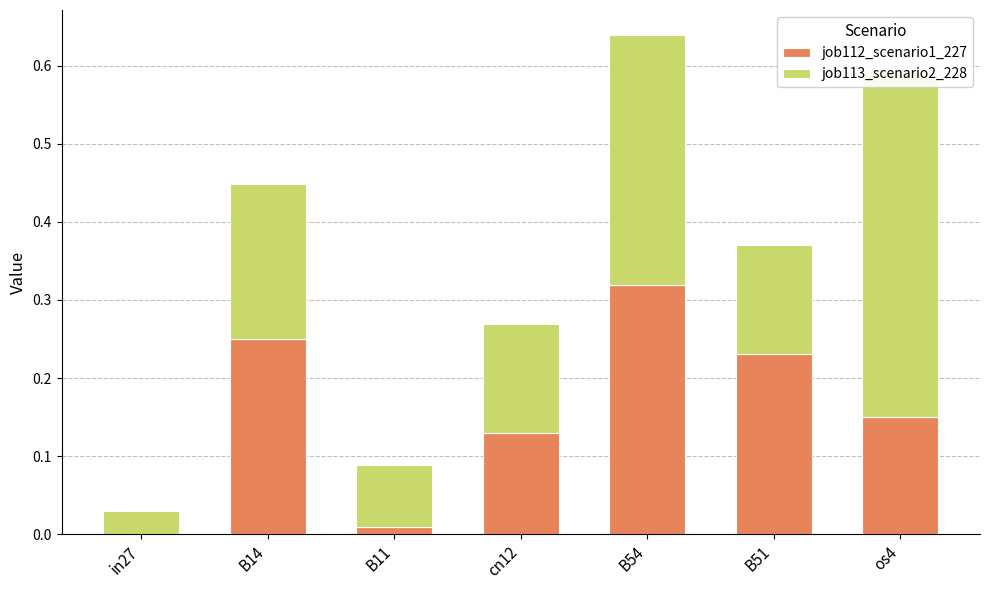

What is the label of the 3rd bar from the right?

B54